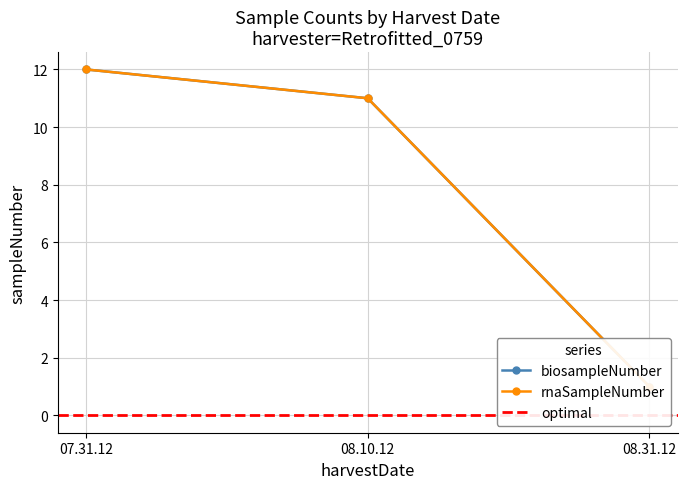

Where is biosampleNumber nearest to the value 12?

07.31.12